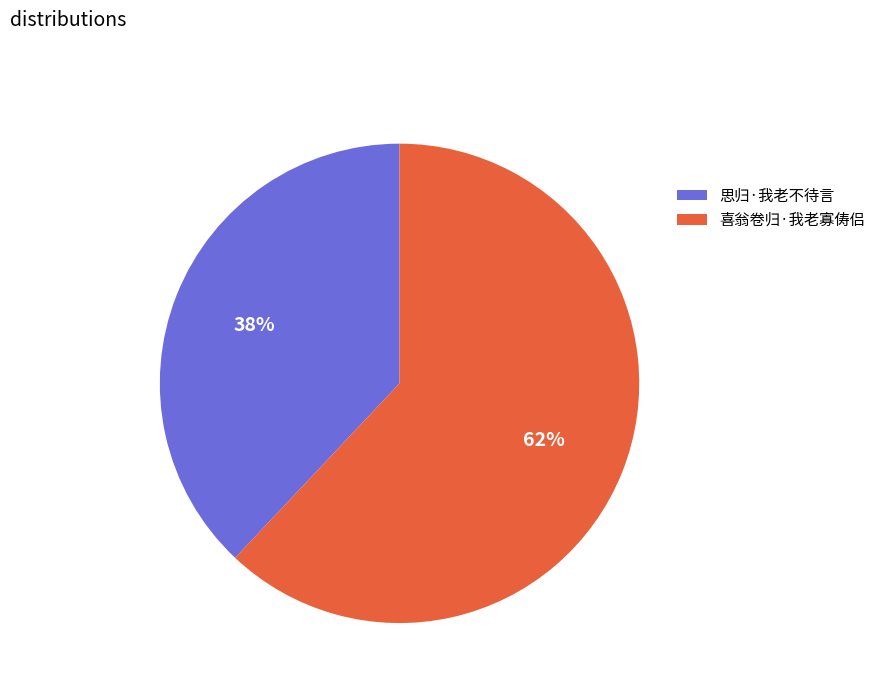

To the nearest percent, what is the difference between the largest and smallest slice percentages?

24%